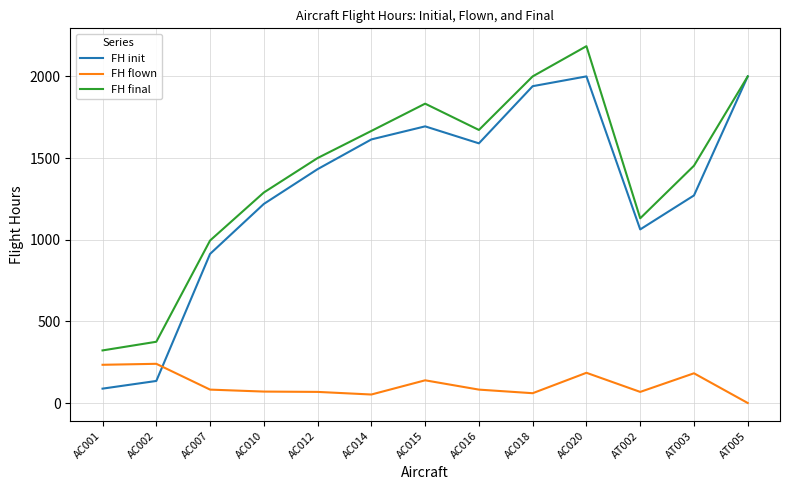

Which series changed the most between AC016 and AC020?

FH final